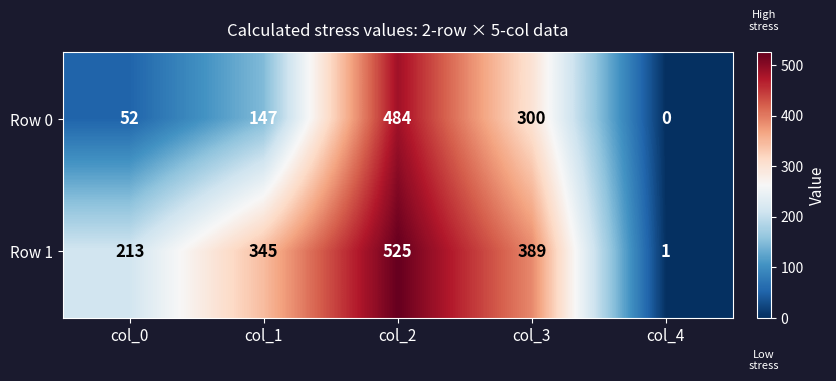

List the series in order of their peak value, highest first.

Row 1, Row 0